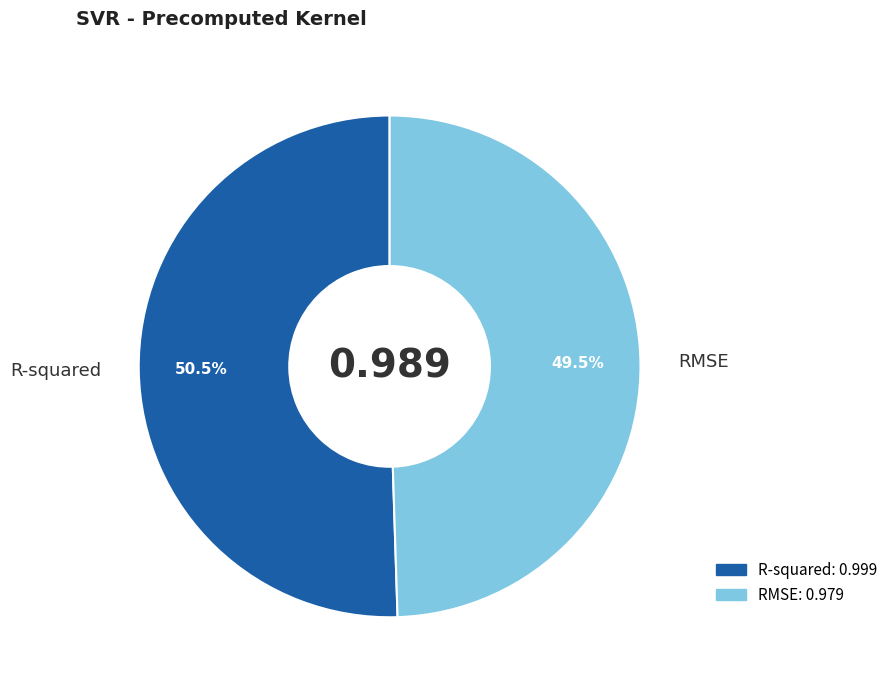

Rank the categories by value from highest to lowest.

R-squared, RMSE